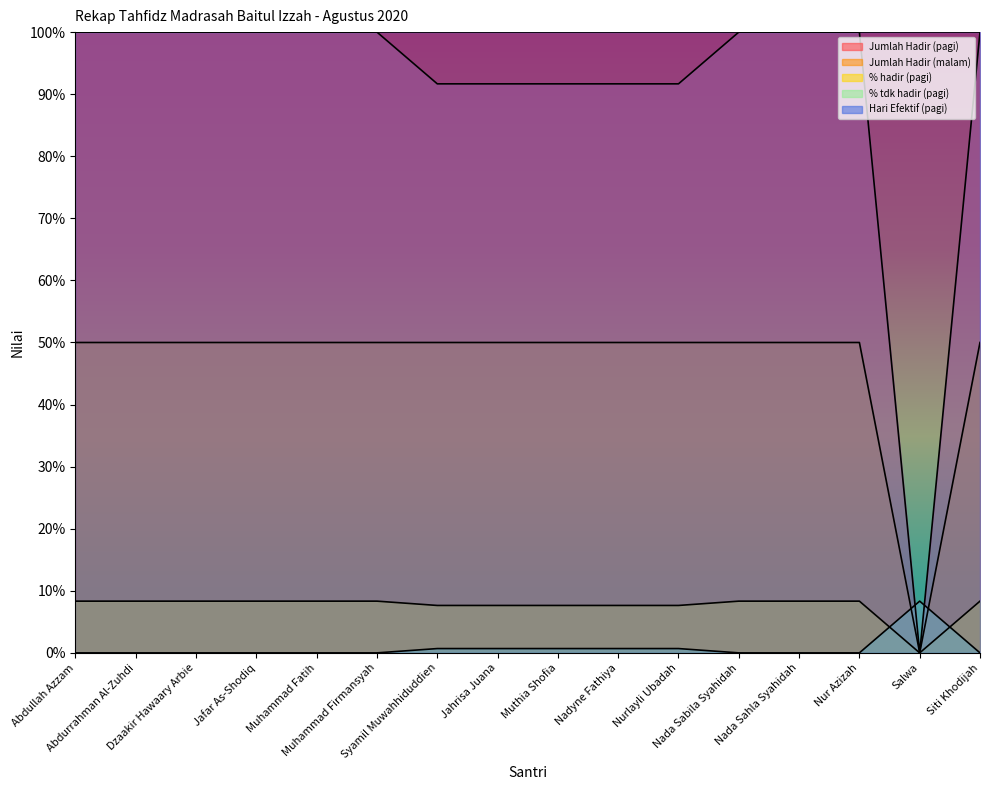

True or false: % hadir (pagi) and Jumlah Hadir (malam) cross at least once.

False